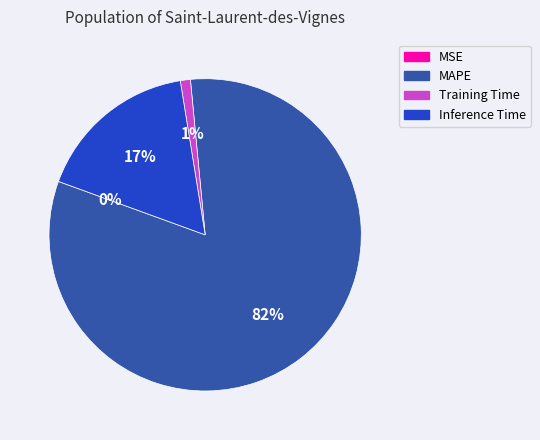

To the nearest percent, what is the difference between the largest and smallest slice percentages?

82%